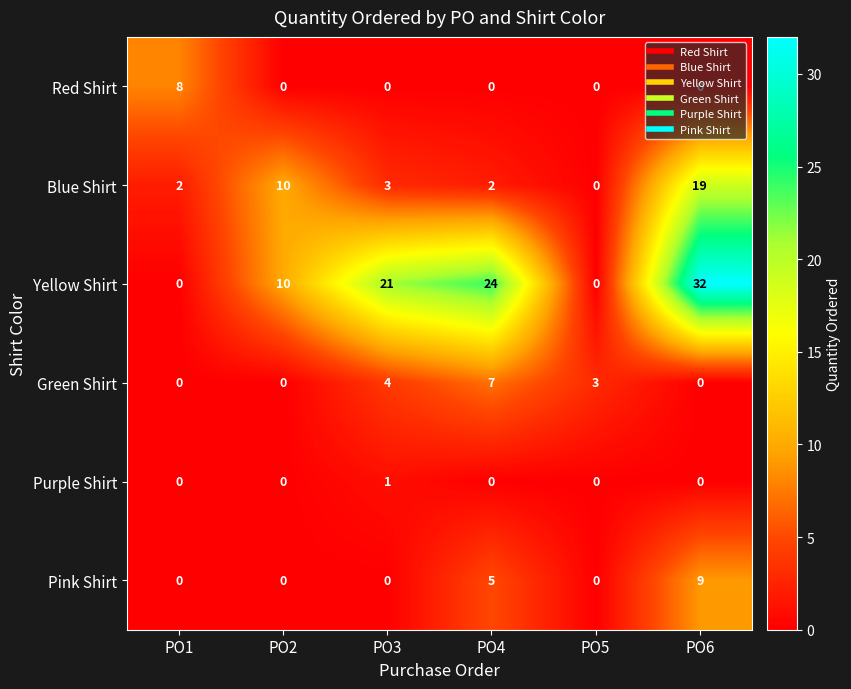

What is the difference between the second highest and second lowest values in the Yellow Shirt series?

24